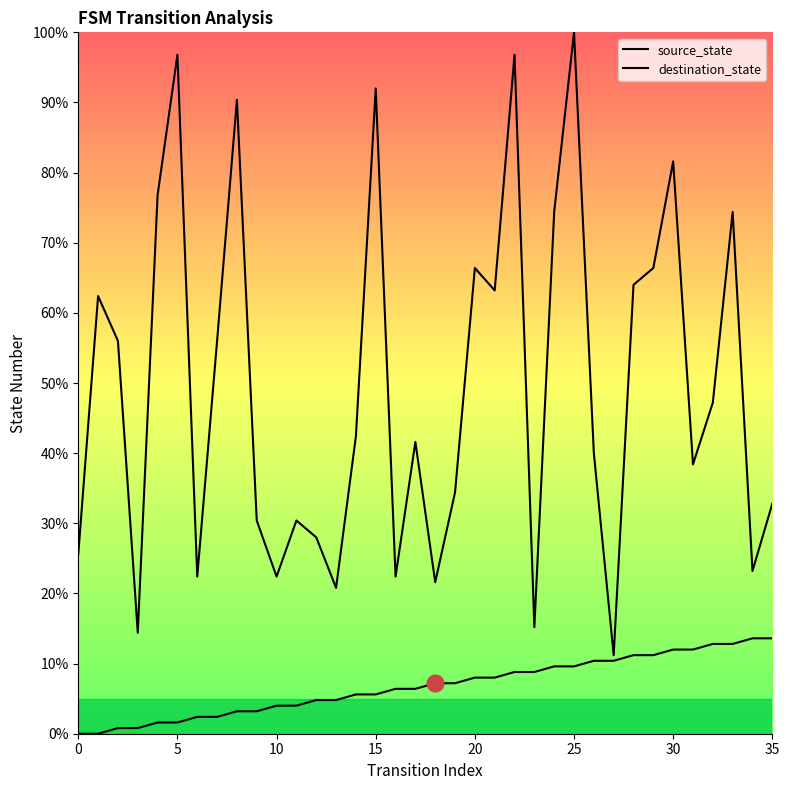

Does the chart display data point markers on the line(s)?

No